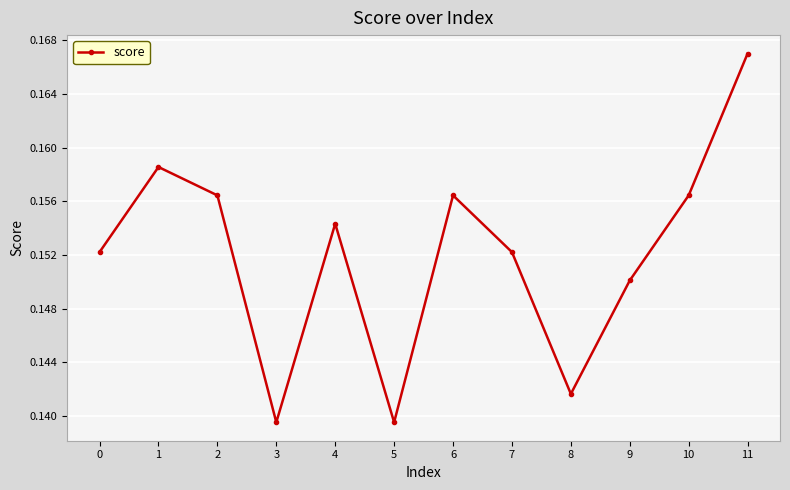

Which label corresponds to the largest value in the chart?

11